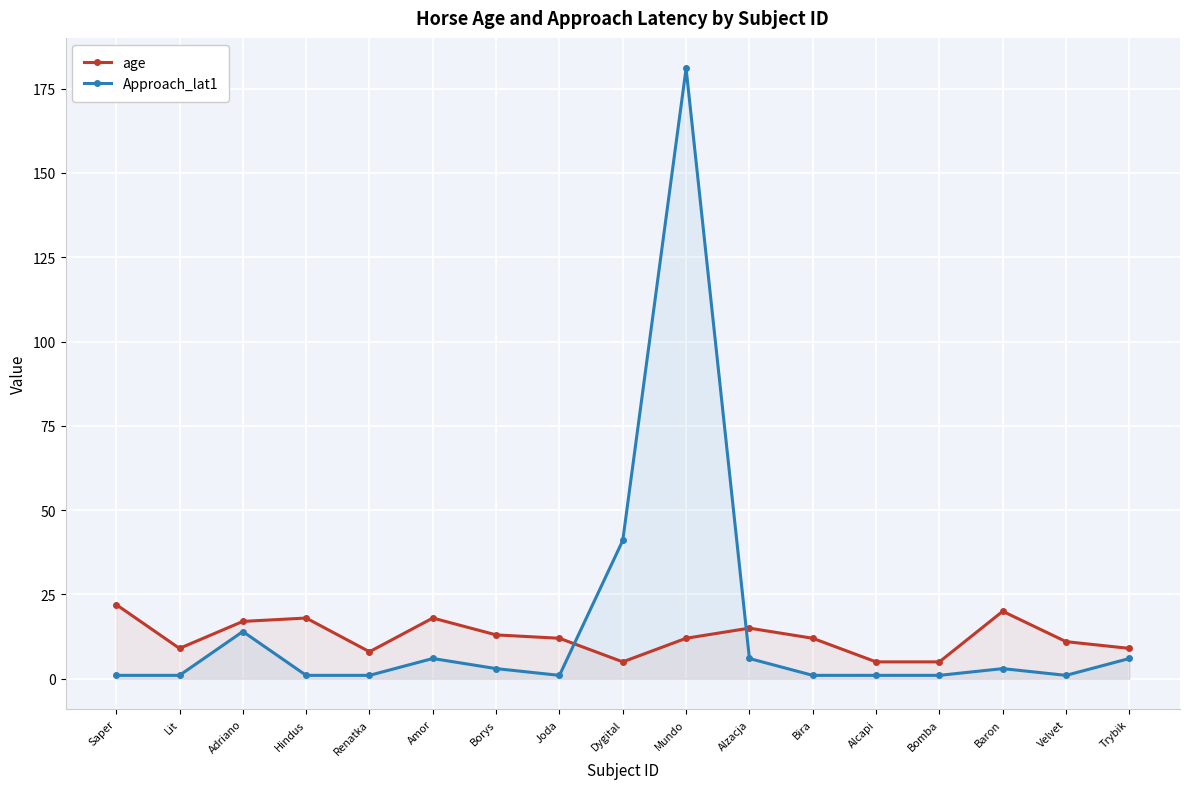

What is the difference between the Approach_lat1 values at Hindus and Trybik?

5